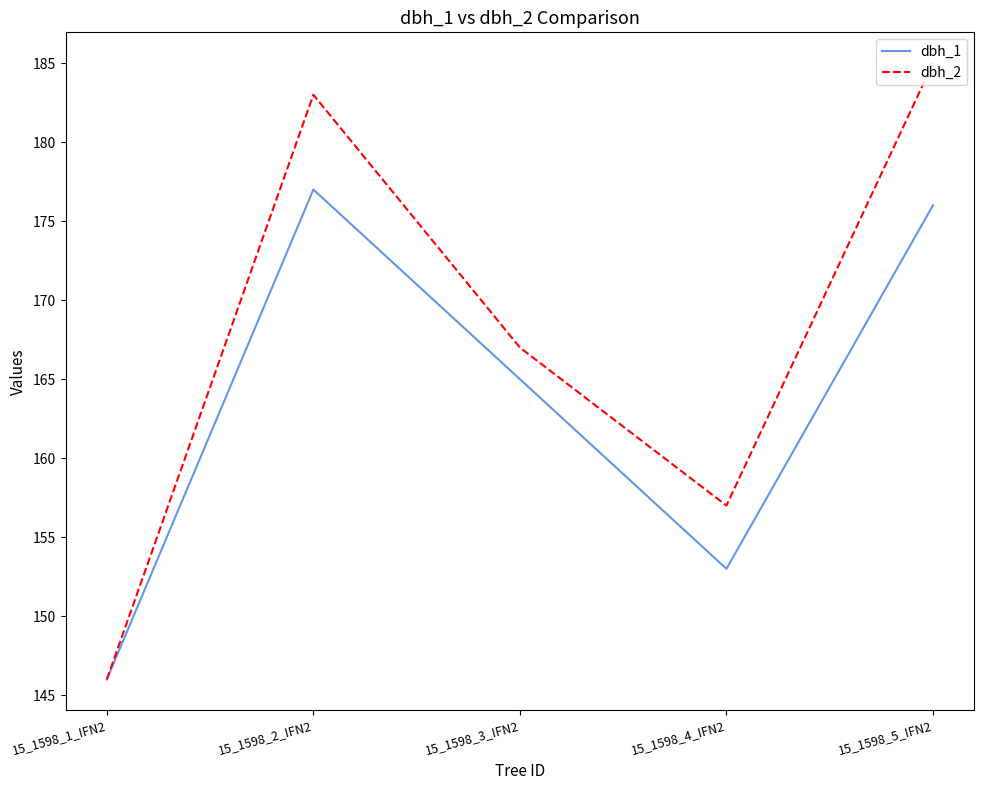

What is the approximate value of dbh_1 at 15_1598_4_IFN2?

153